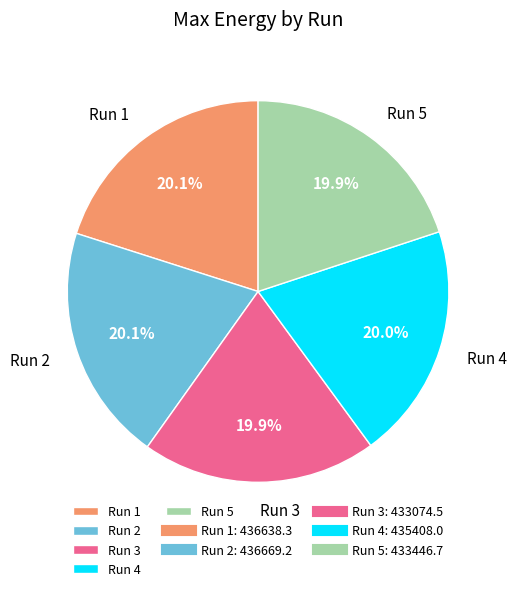

Is it true that Run 1 is 20% of the pie?

True